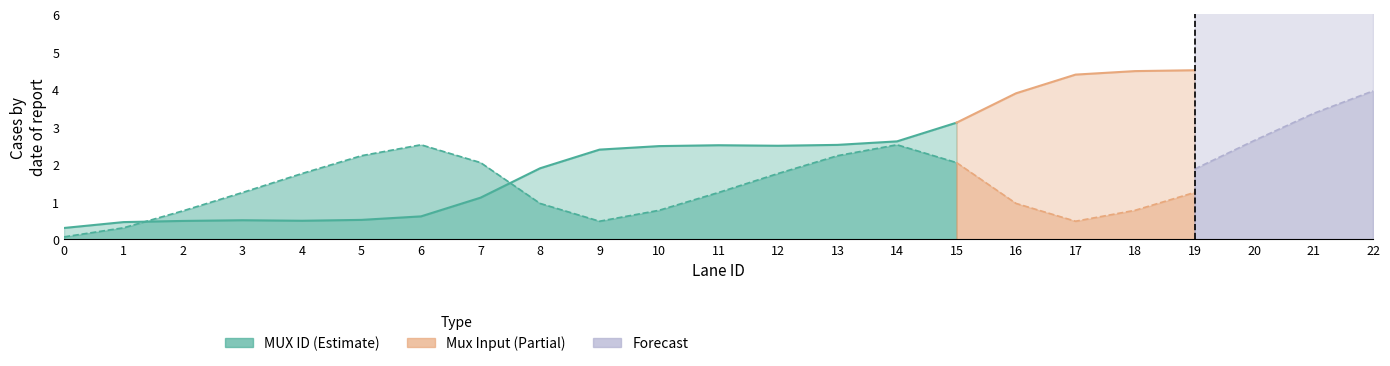

What is the sum of the MUX ID values at 22 and 2?

4